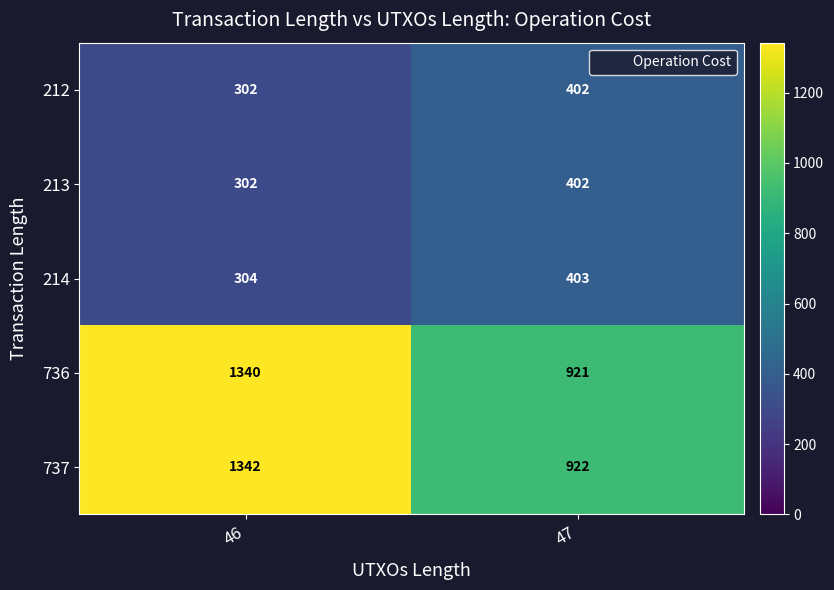

Count the number of data series in this chart.

5